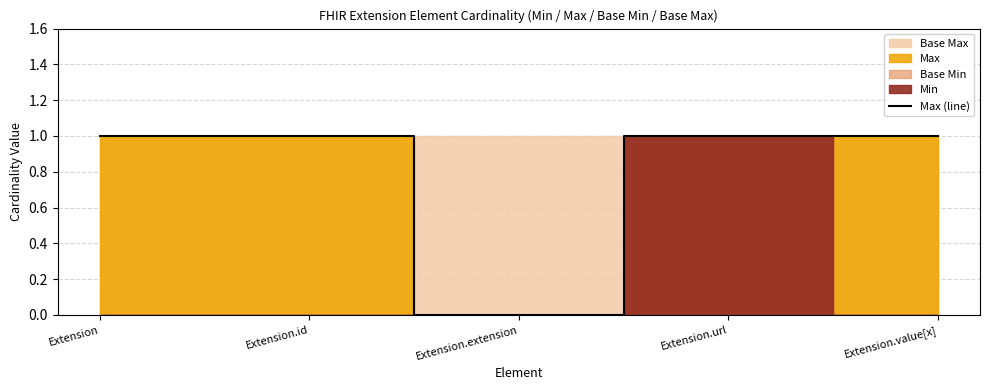

What is the label of the 4th point from the left?

Extension.url